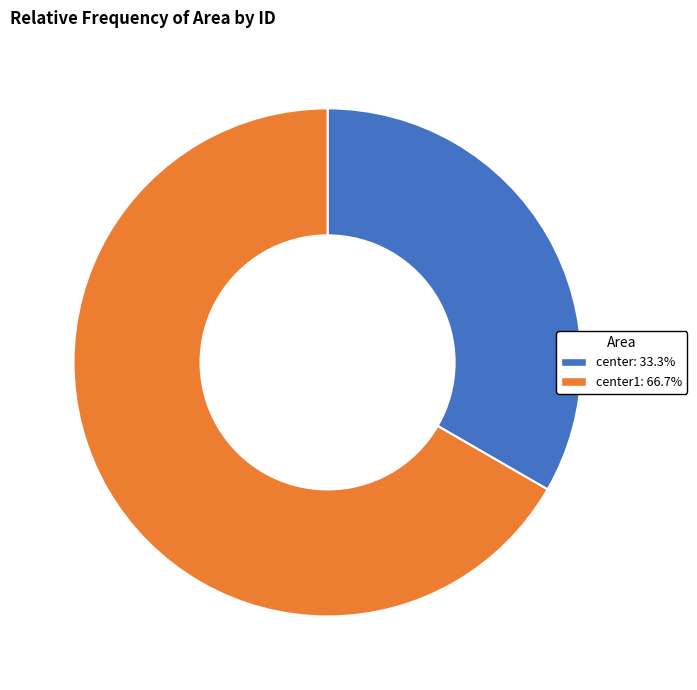

Does any single category account for the majority?

Yes